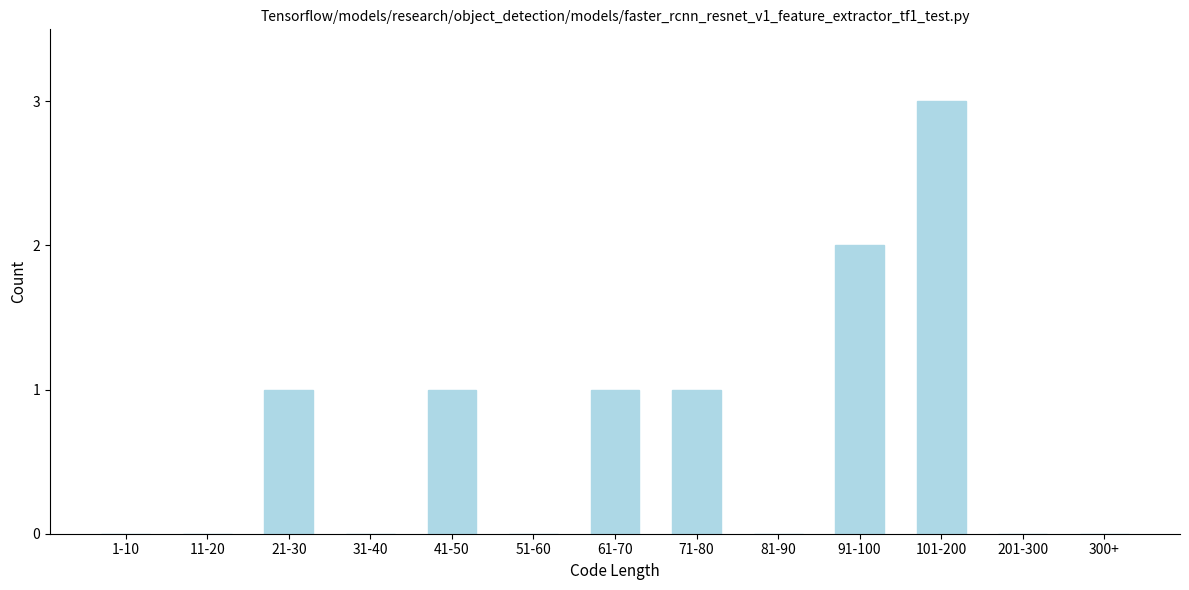

Reading right to left, transcribe all the data shown in this chart.

300+=0	201-300=0	101-200=3	91-100=2	81-90=0	71-80=1	61-70=1	51-60=0	41-50=1	31-40=0	21-30=1	11-20=0	1-10=0